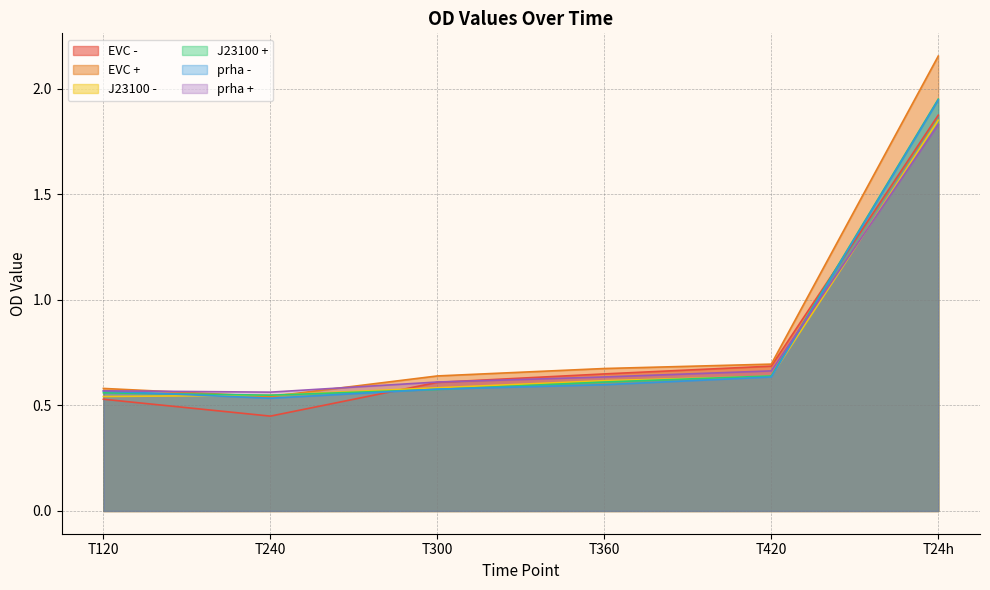

What is the label of the 2nd point from the left?

T240